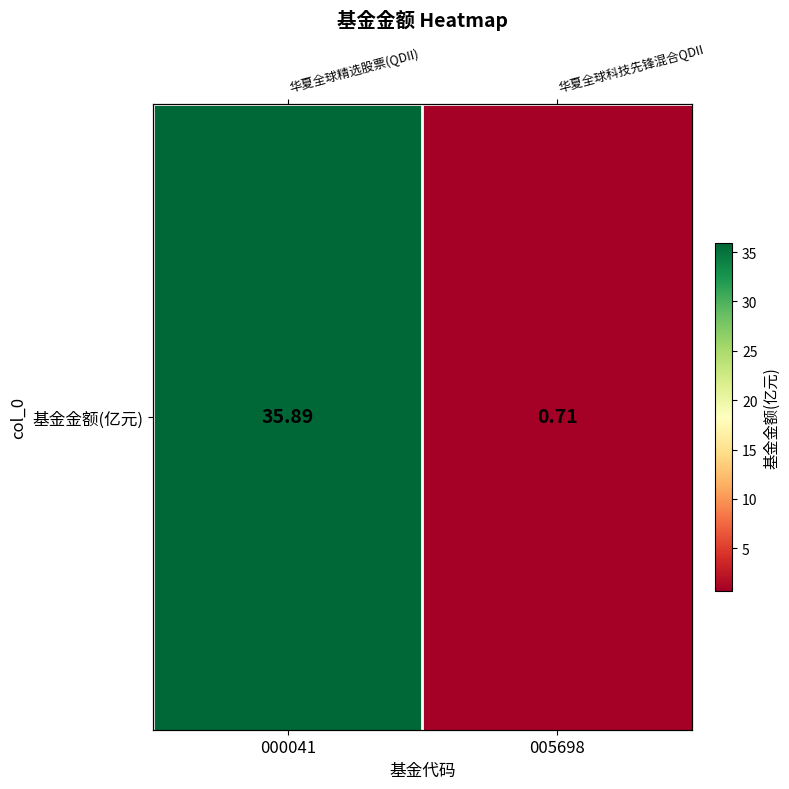

Which label corresponds to the smallest value in the chart?

005698